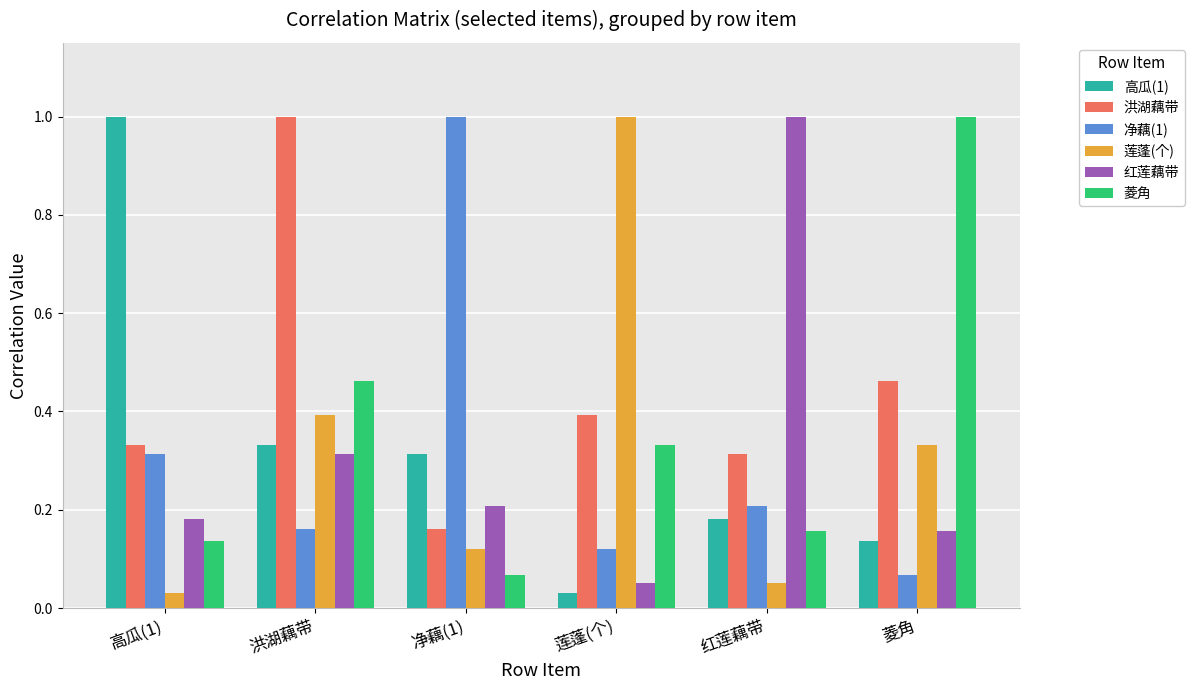

Count the 洪湖藕带 values in the range 0 to 1.

6